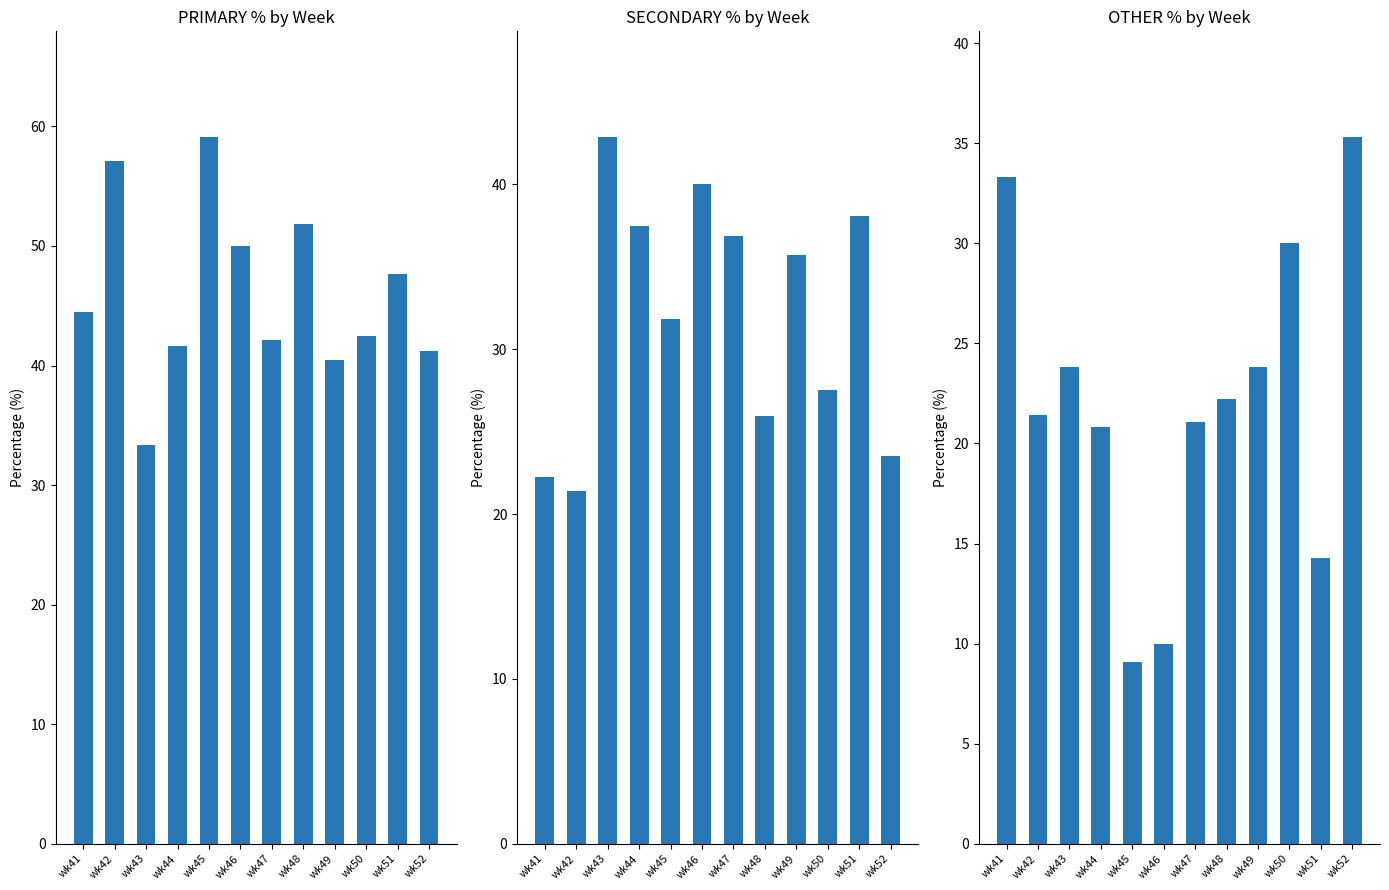

What is the total value across all series at wk43?

100.0